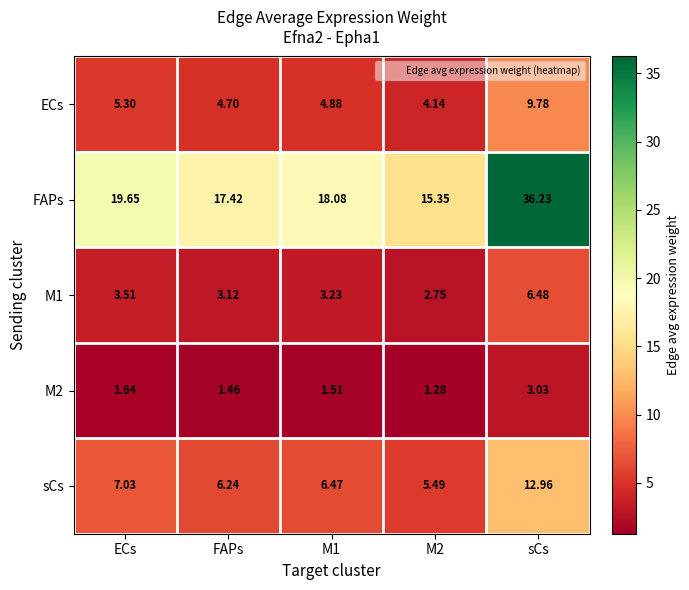

Which series has the largest range (max minus min)?

FAPs